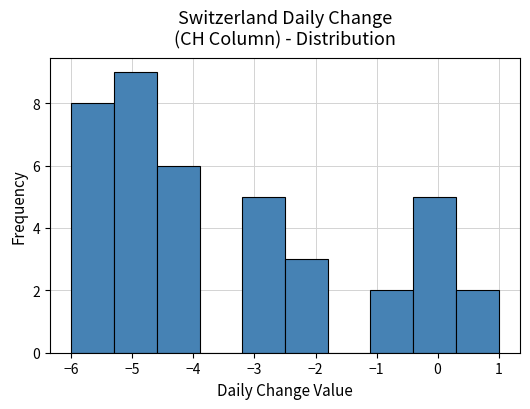

Reading left to right, transcribe this chart: for each bar, give the range it covers on the x-axis and its height. The values are not printed on the chart, so give them approximately, as read against the axis.

-6.0 to -5.3: 8
-5.3 to -4.6: 9
-4.6 to -3.9: 6
-3.9 to -3.2: 0
-3.2 to -2.5: 5
-2.5 to -1.8: 3
-1.8 to -1.1: 0
-1.1 to -0.4: 2
-0.4 to 0.3: 5
0.3 to 1.0: 2